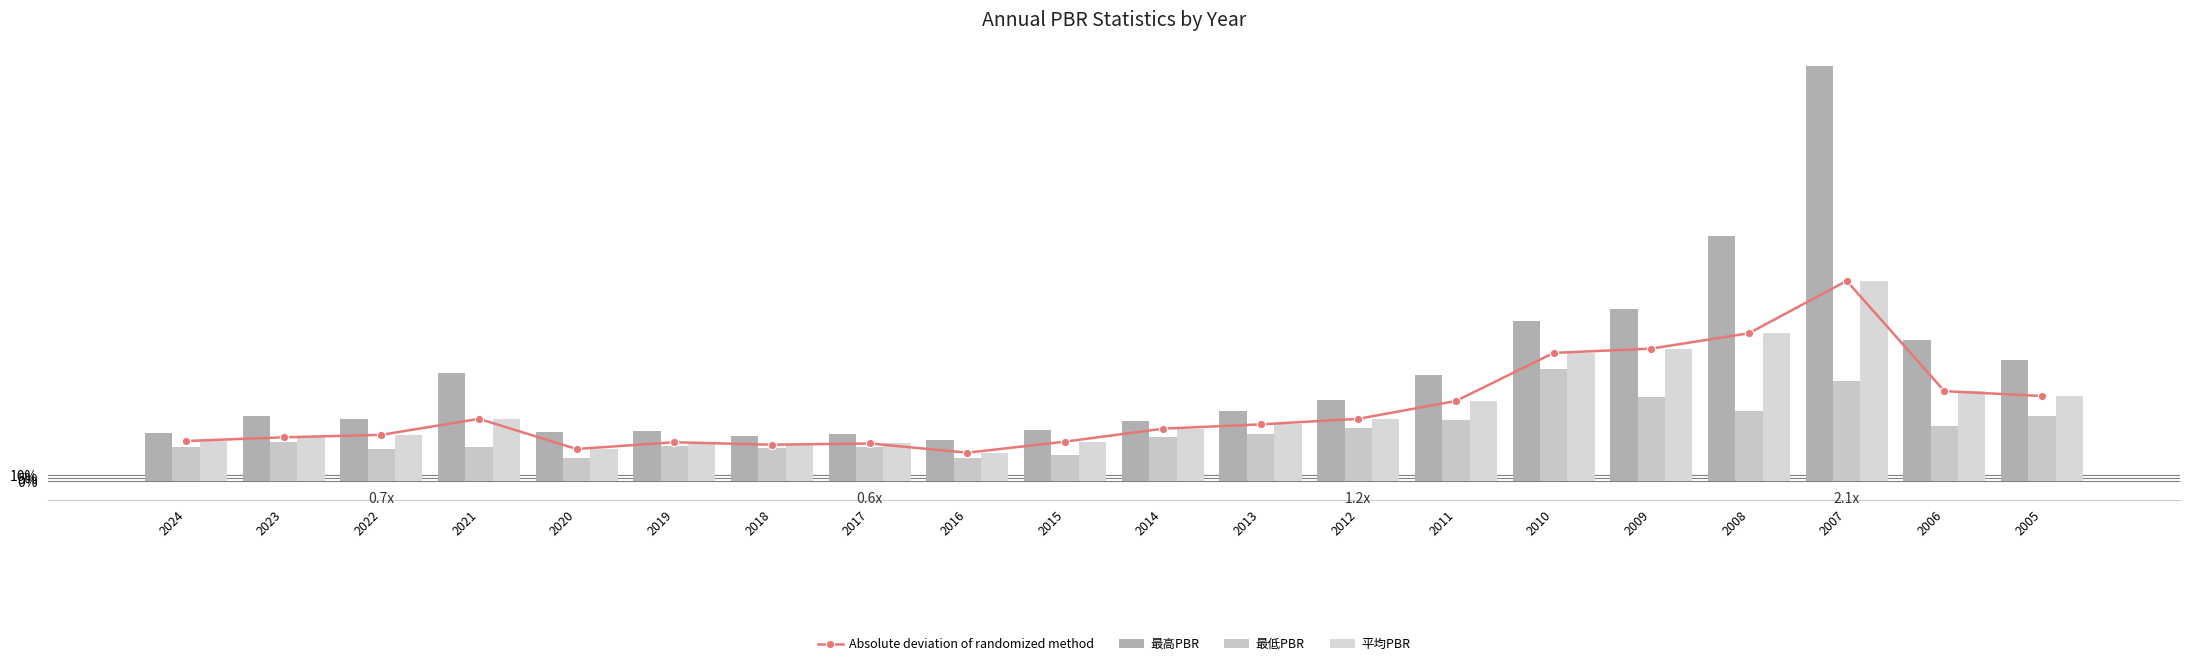

At which category is the sum across all series the highest?

2007